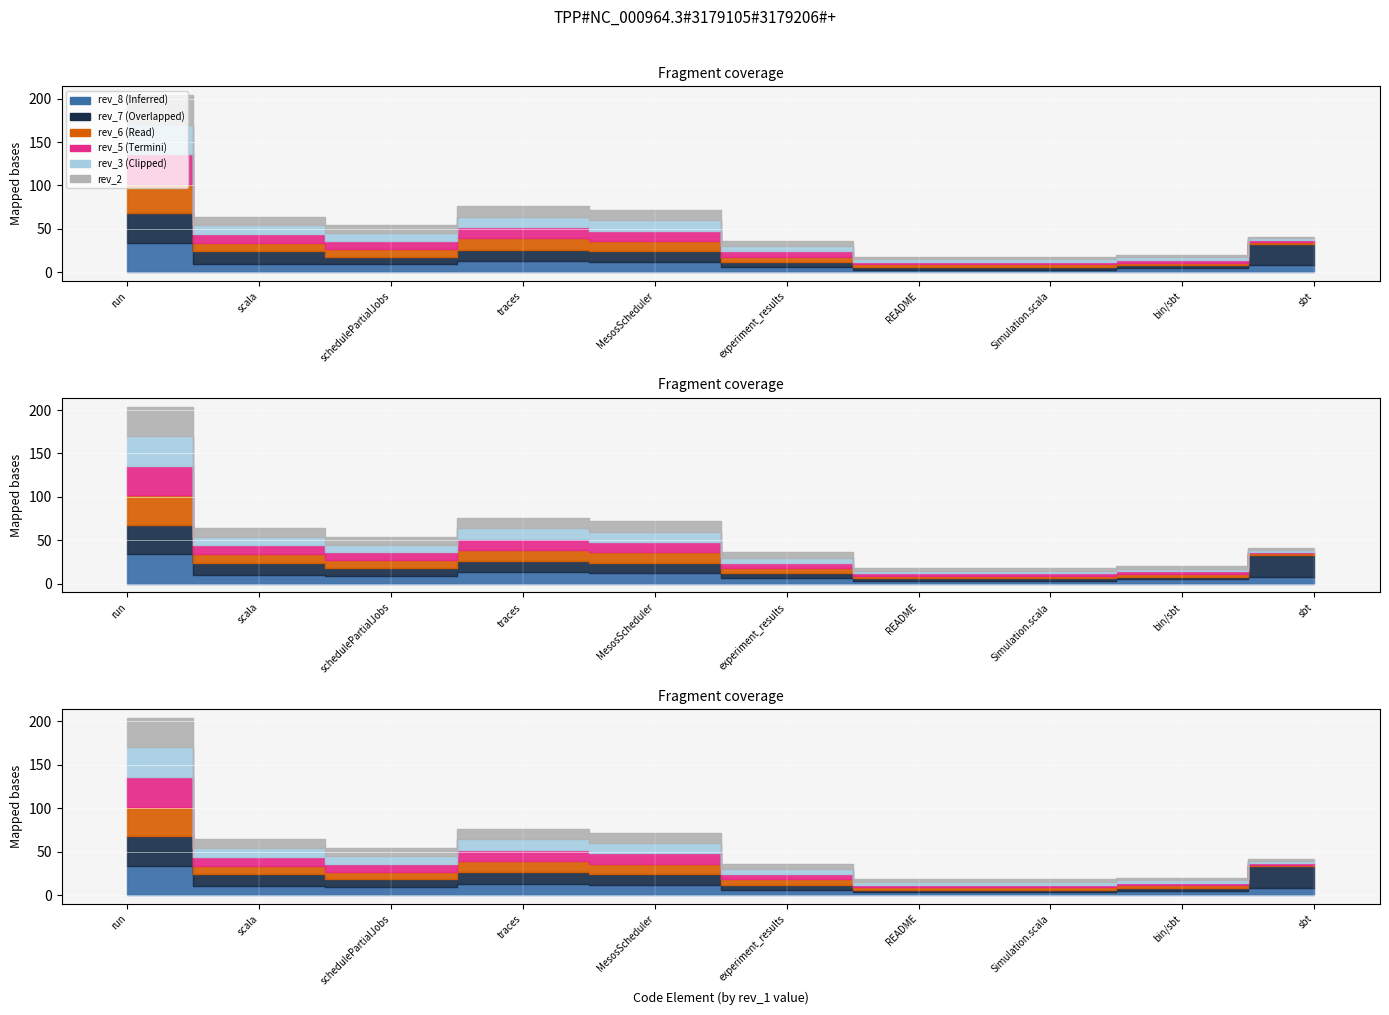

Is it true that rev_6 equals 12 at run?

False